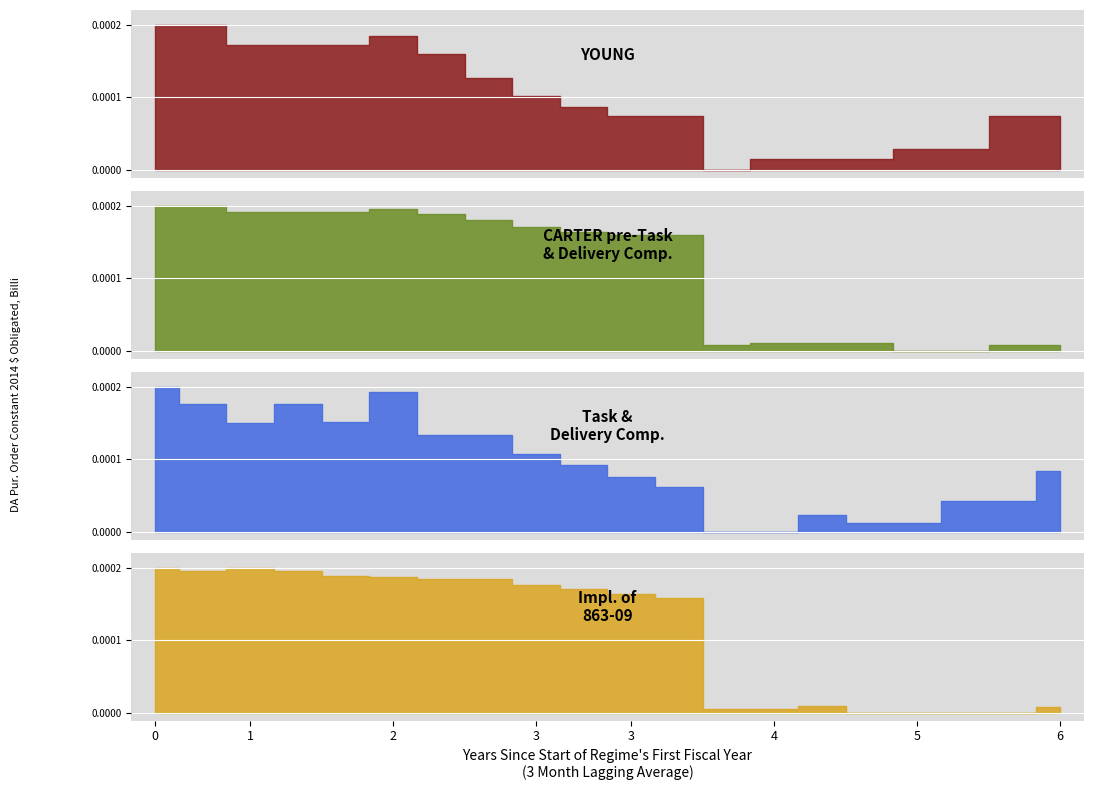

In x1, how many points are lower than both neighbors (excluding endpoints)?

2